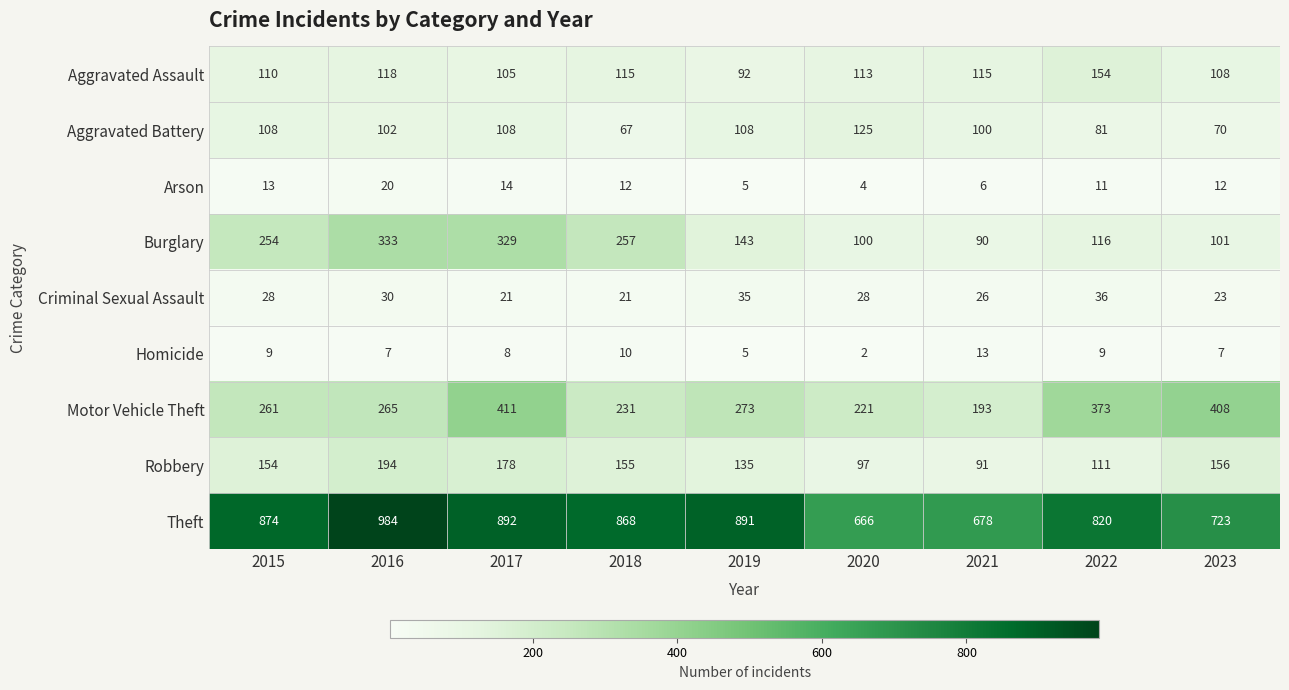

Rank the series by their maximum value, from highest to lowest.

Theft, Motor Vehicle Theft, Burglary, Robbery, Aggravated Assault, Aggravated Battery, Criminal Sexual Assault, Arson, Homicide